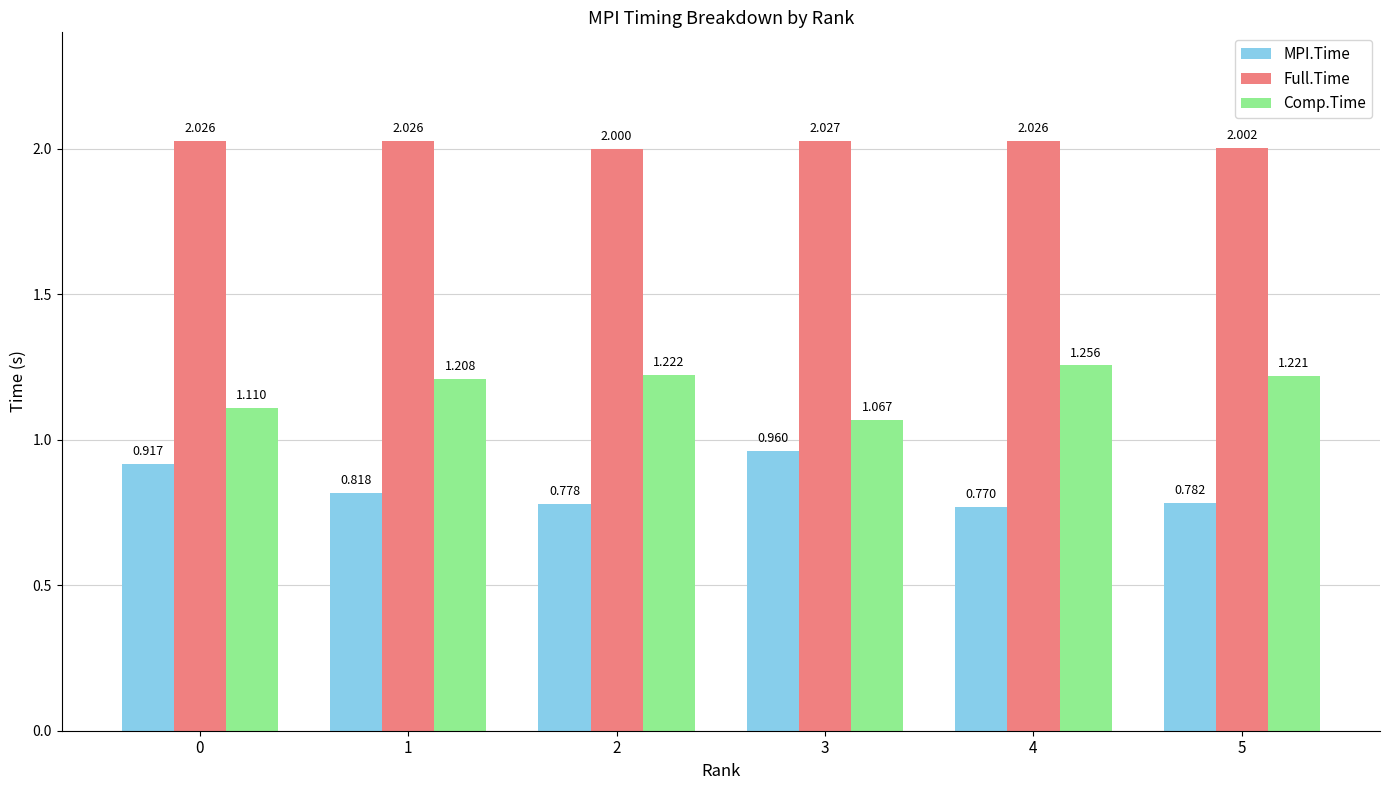

Which category has the highest value in the Full.Time series?

3